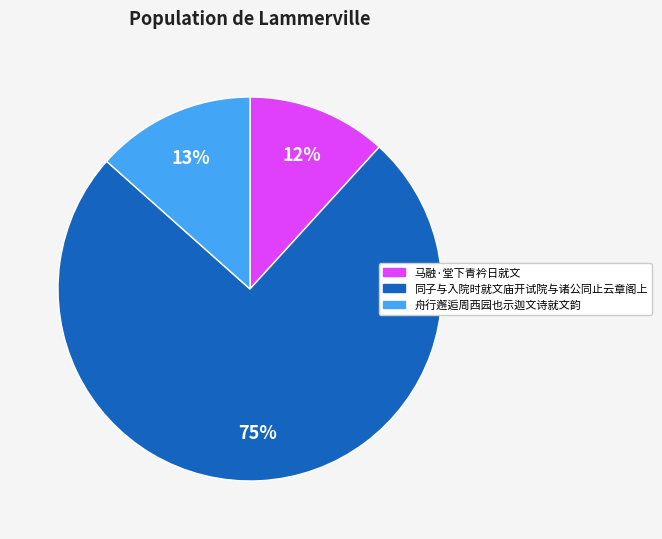

Which slice is the largest?

同子与入院时就文庙开试院与诸公同止云章阁上